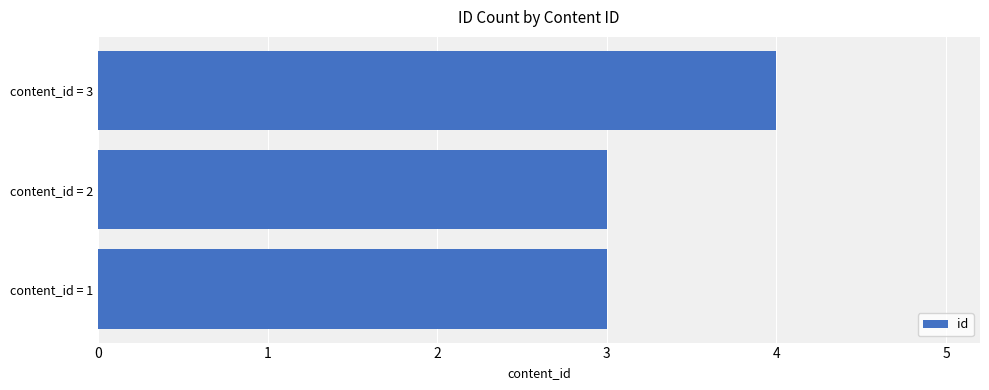

How many bars are there in total?

3